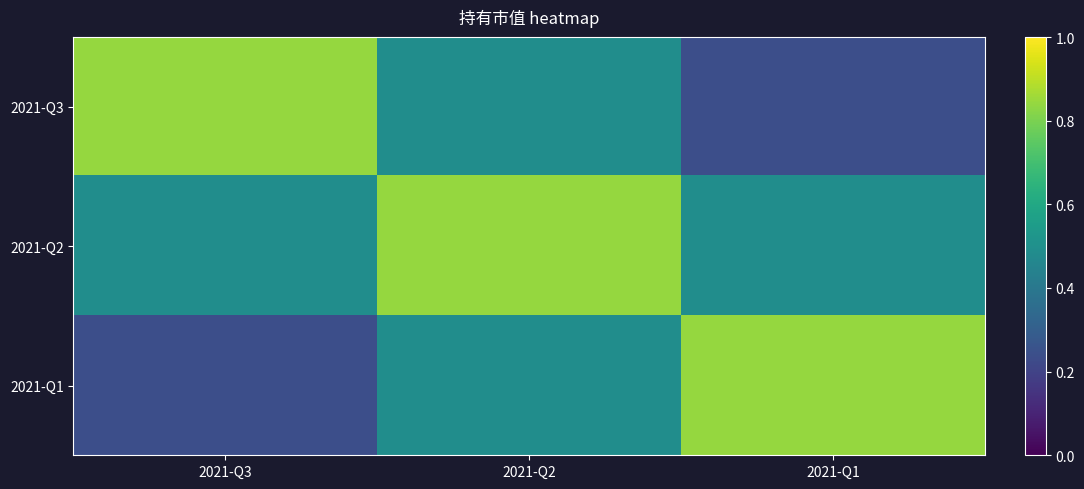

What is the difference between the highest and lowest values at 2021-Q3?

0.6